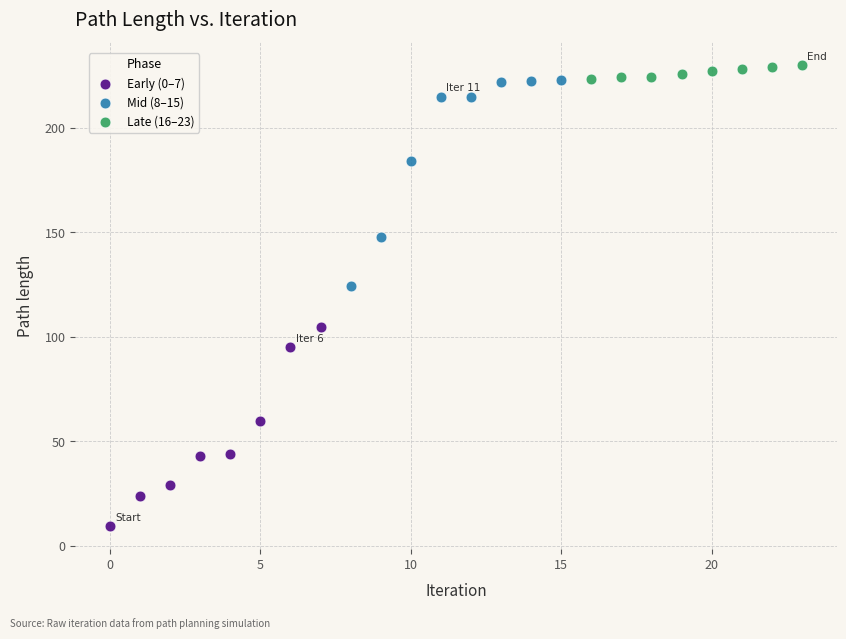

Which series has the widest spread of Y values?

Mid (8–15)